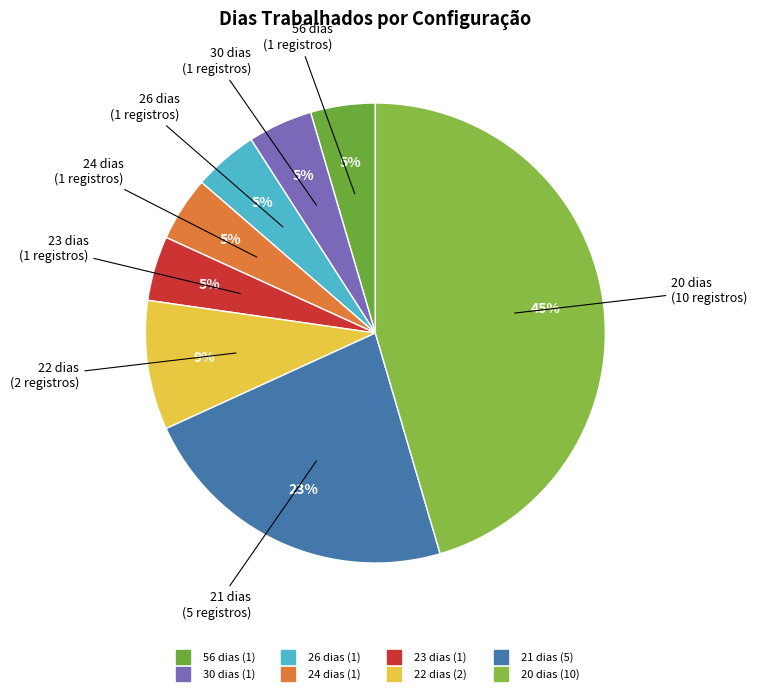

Which slice is the largest?

20 dias